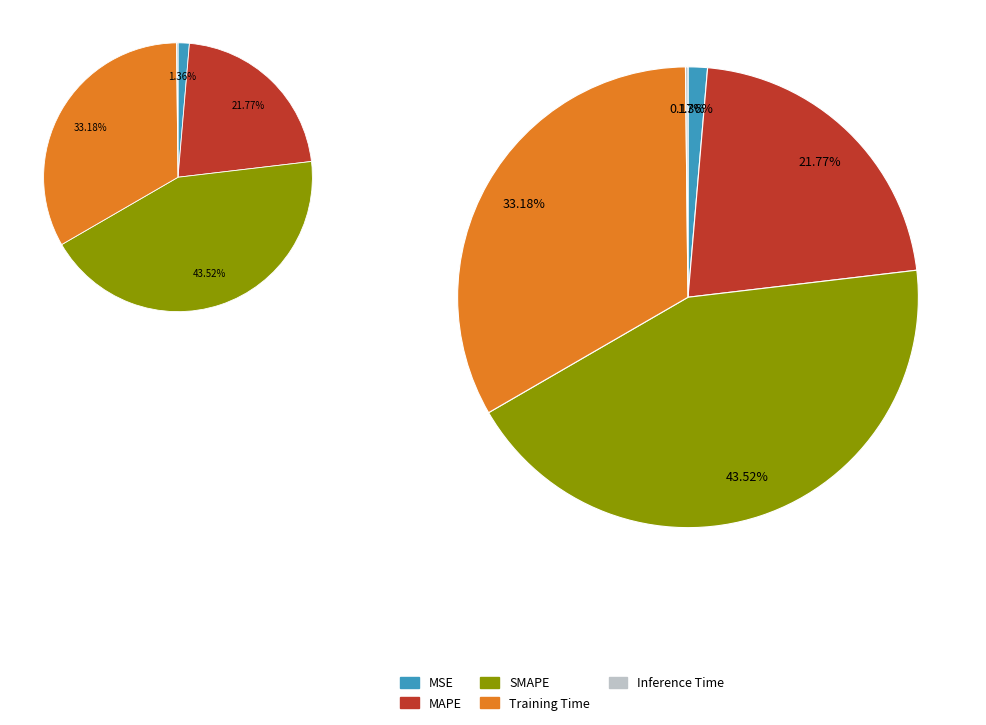

Which category has the biggest portion of the pie?

SMAPE